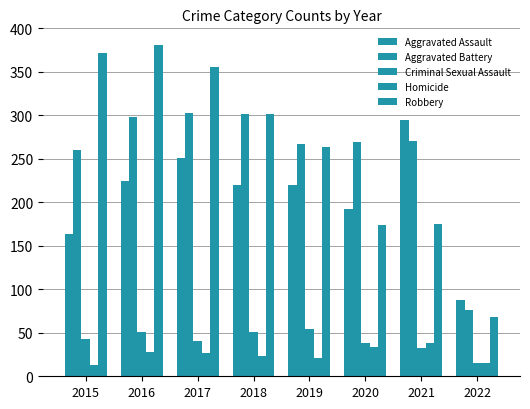

How many data points does each series have?

8